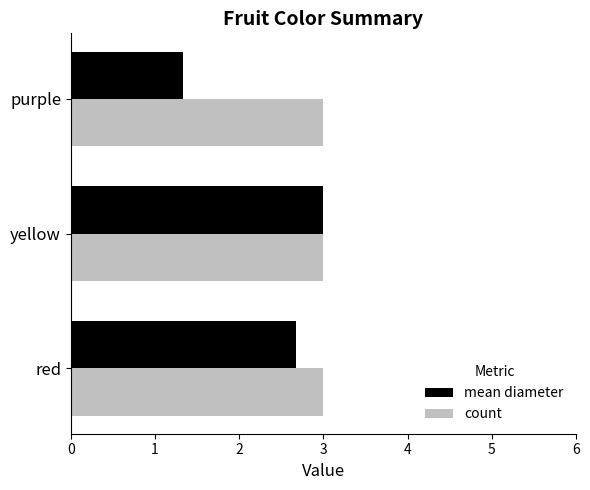

At which category is the sum across all series the highest?

yellow